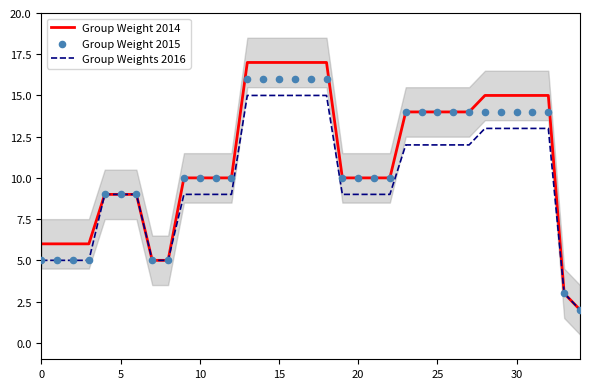

Which series has the widest spread of Y values?

Group Weight 2014